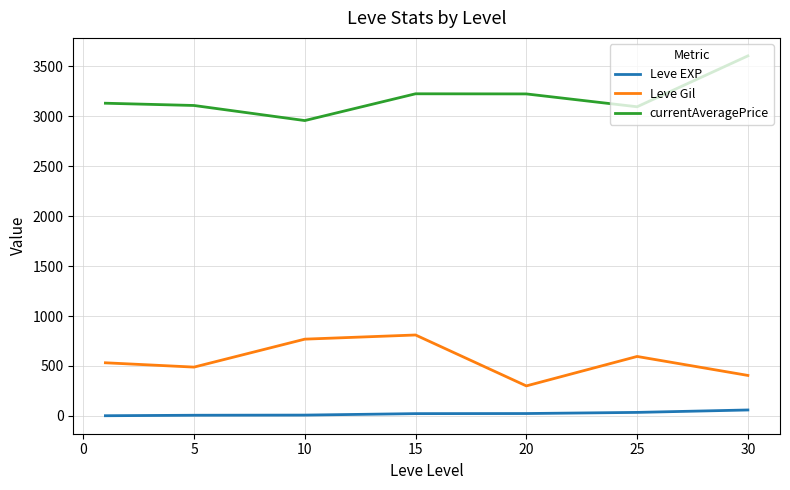

What is the difference between the maximum and minimum values in the Leve Gil series?

510.0